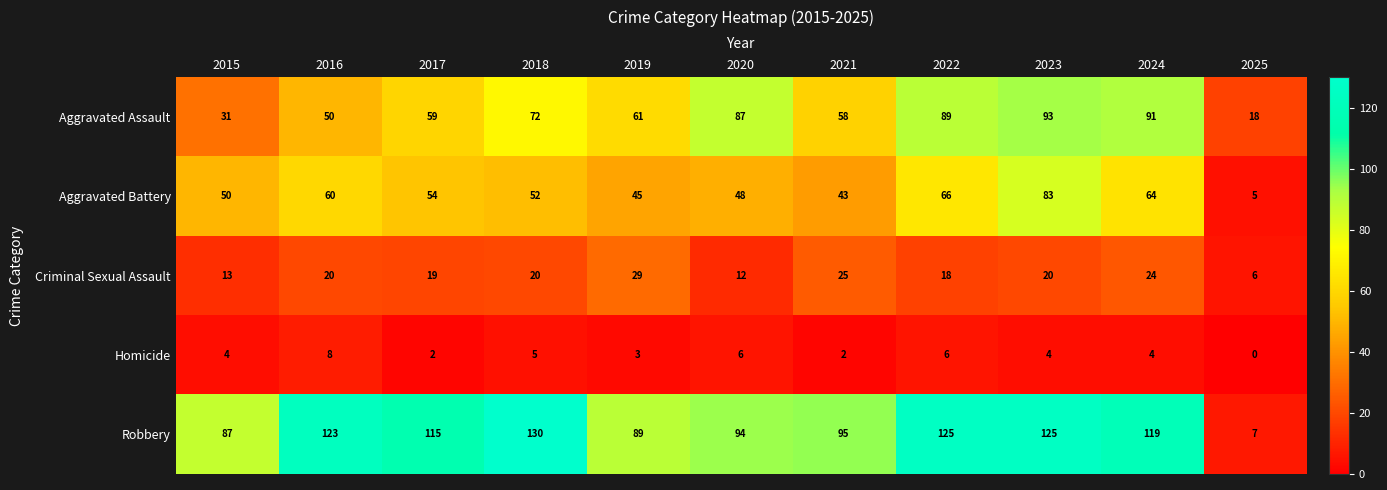

How many Homicide values are between 2 and 6?

9